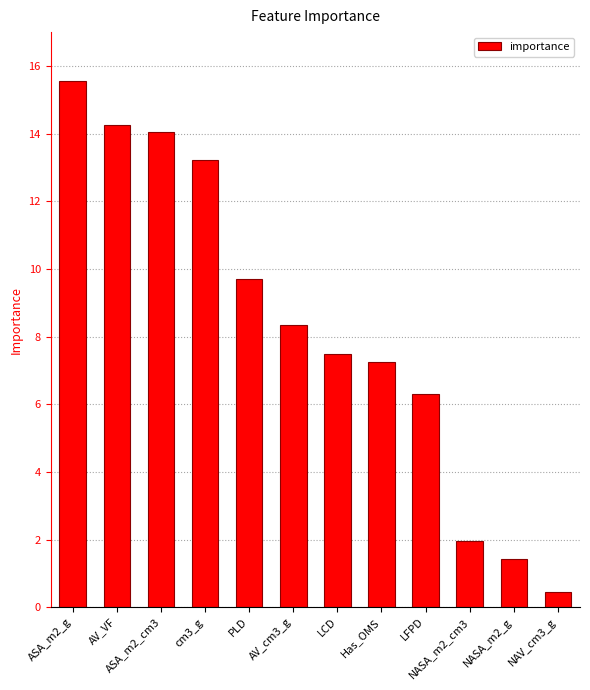

What position from the right is cm3_g?

9